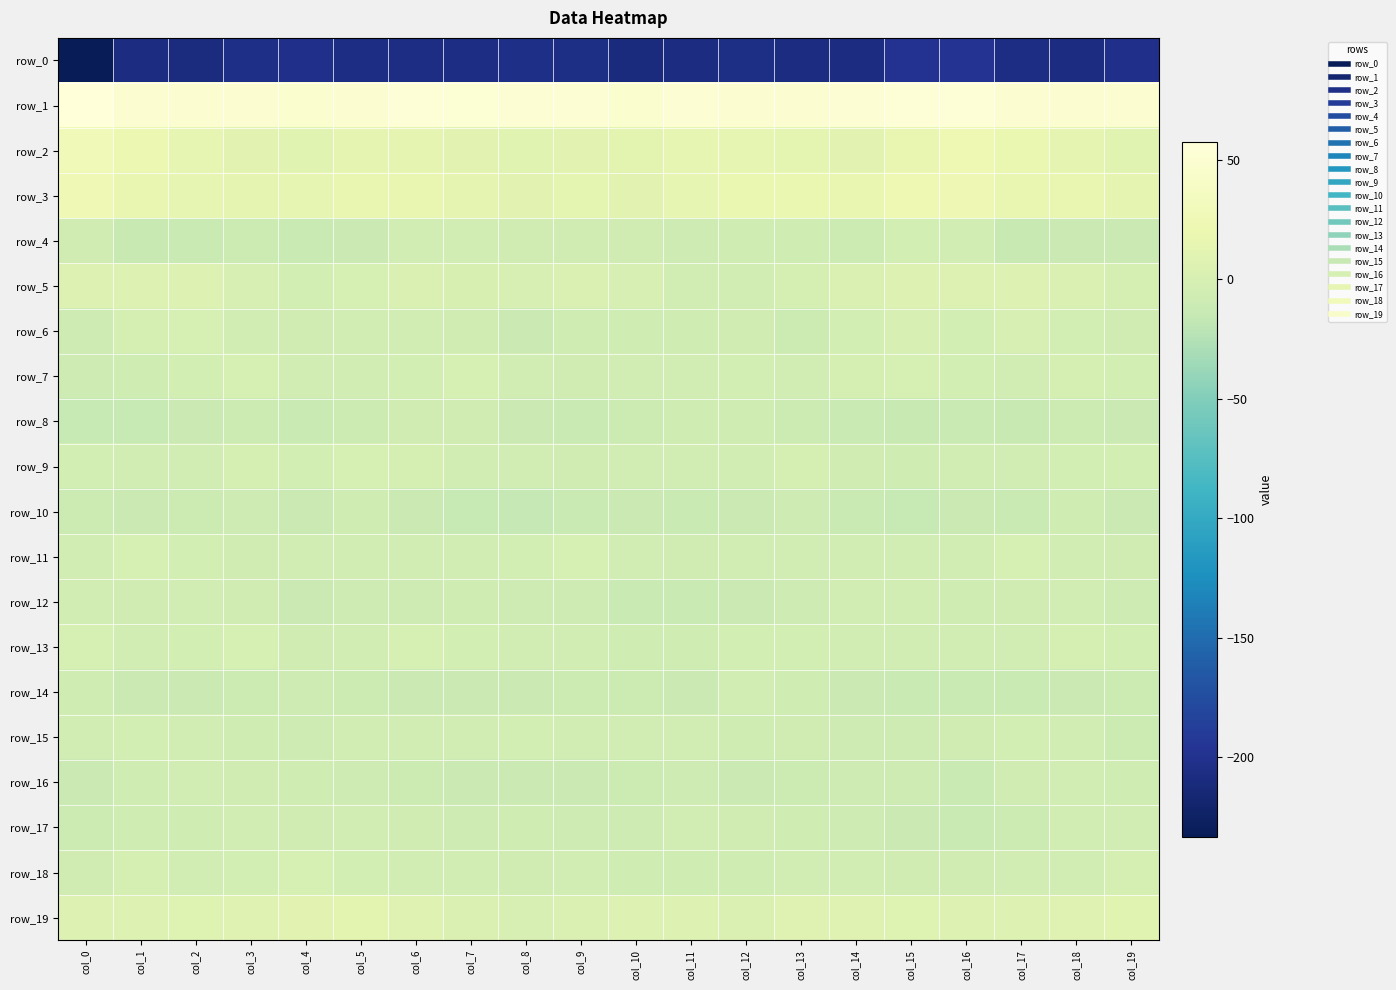

At which label does row_2 first exceed 13?

col_0